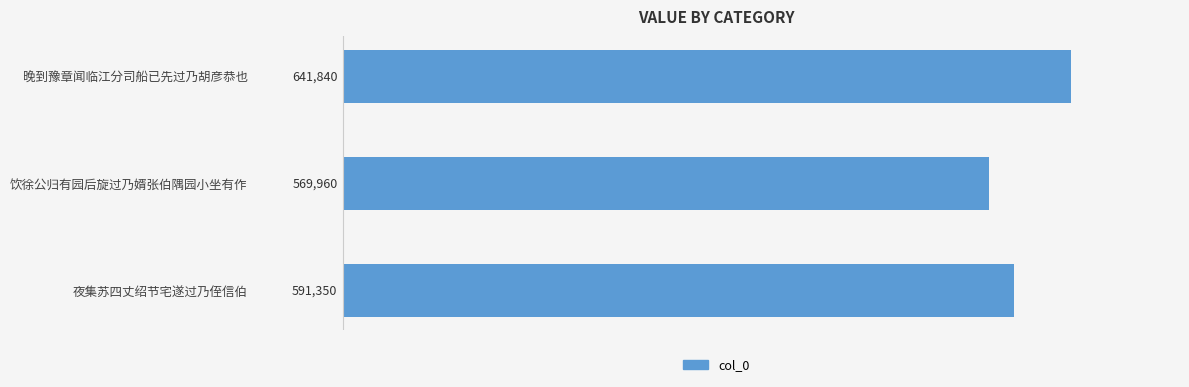

What is the average value?

601050